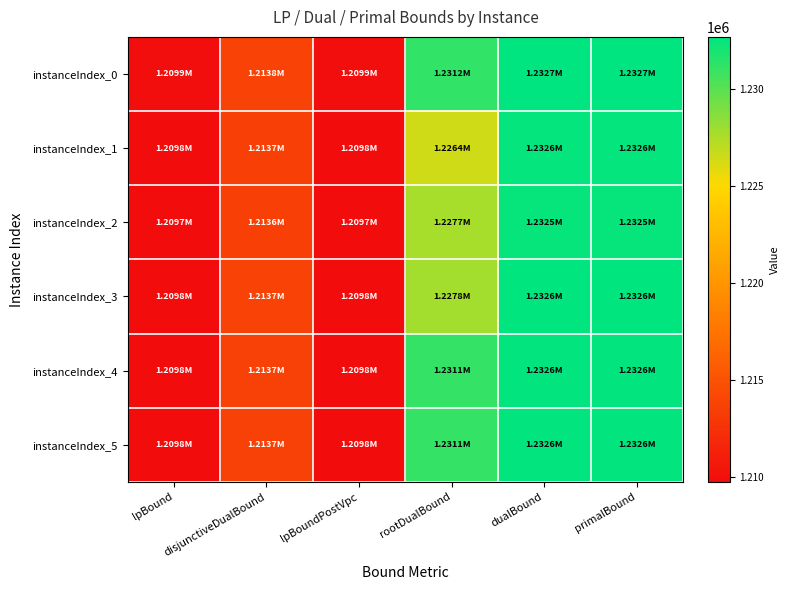

Rank the series by their maximum value, from highest to lowest.

instanceIndex_0, instanceIndex_3, instanceIndex_5, instanceIndex_4, instanceIndex_1, instanceIndex_2